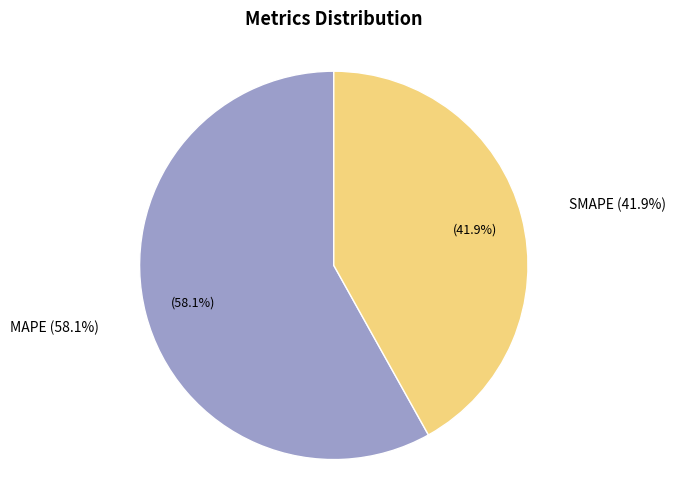

Which slice is the largest?

MAPE